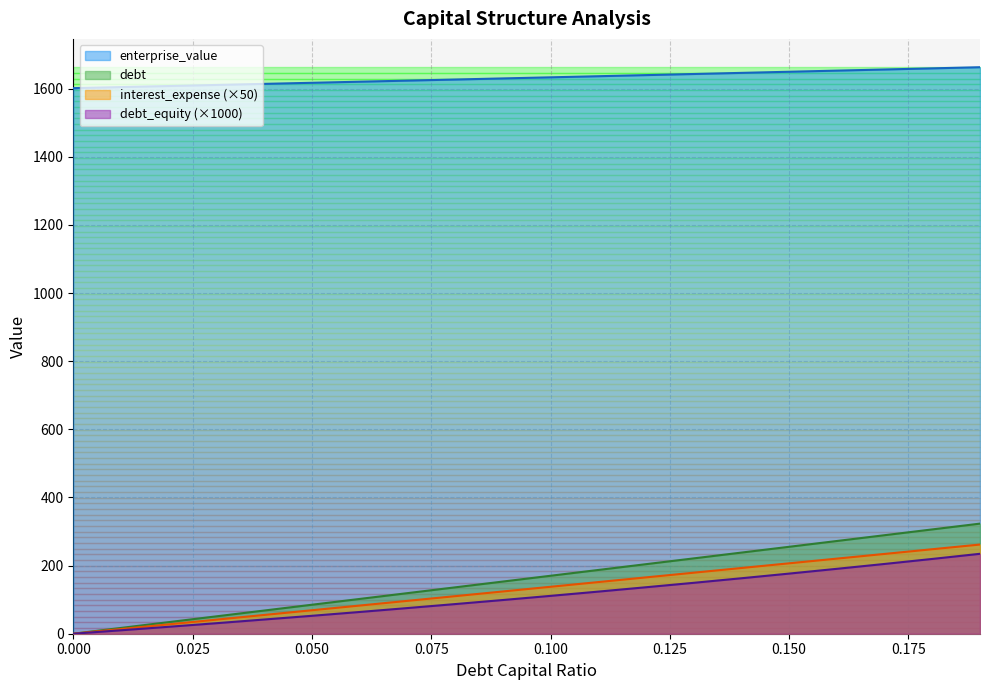

What is the difference between the debt_capital values at 0.15 and 0.06?

124.0